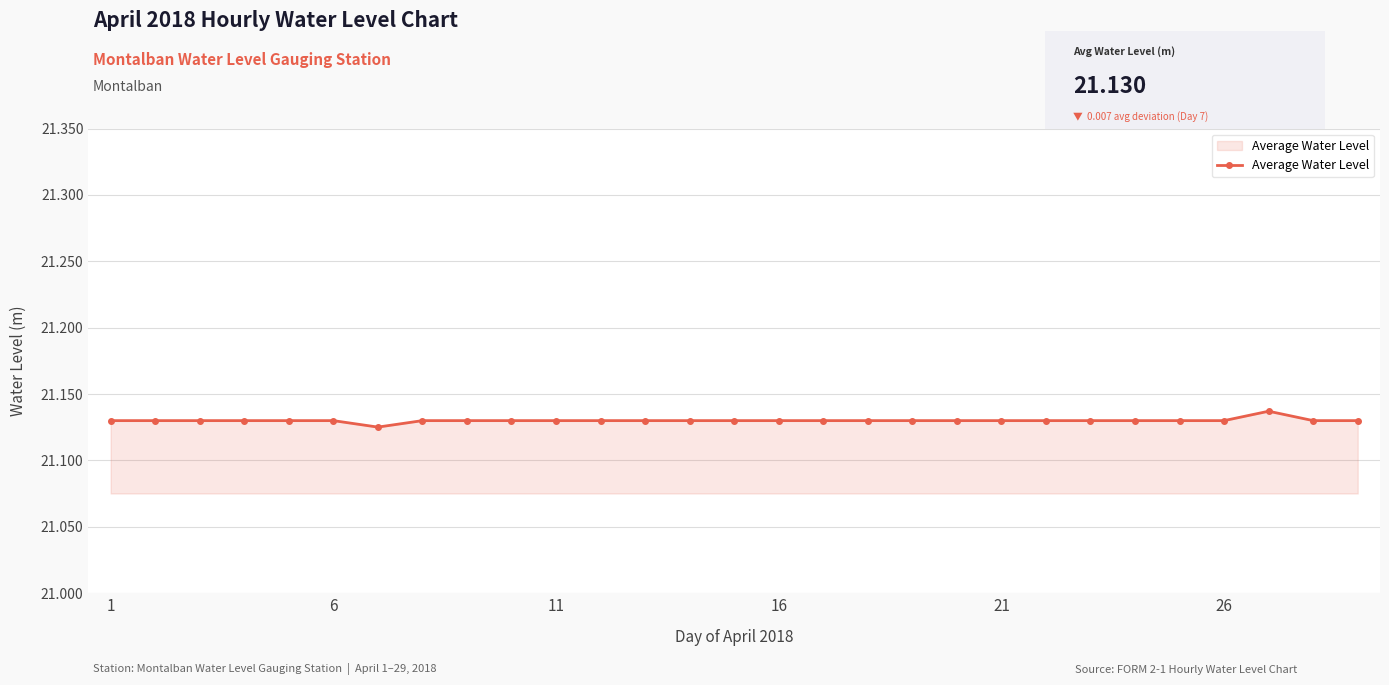

How many values are between 21 and 22?

29